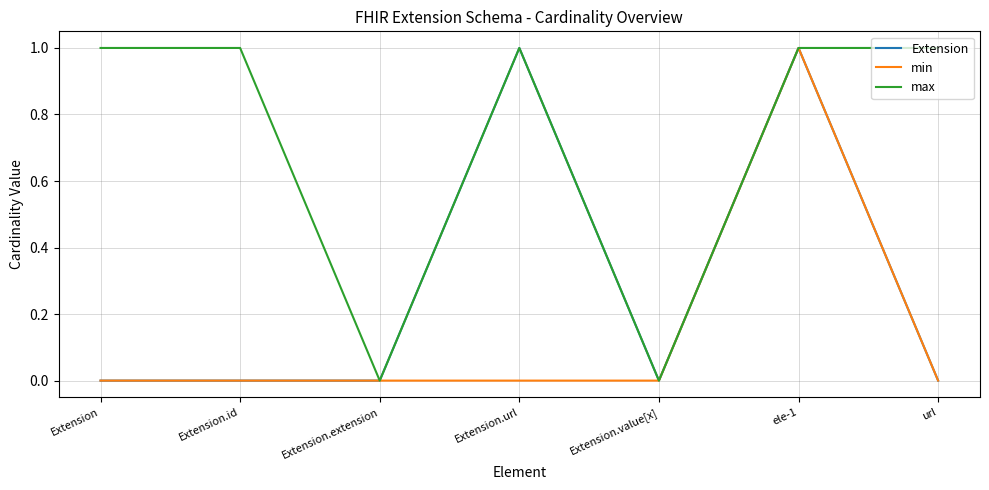

Between Extension.extension and url, which series saw the biggest shift?

max